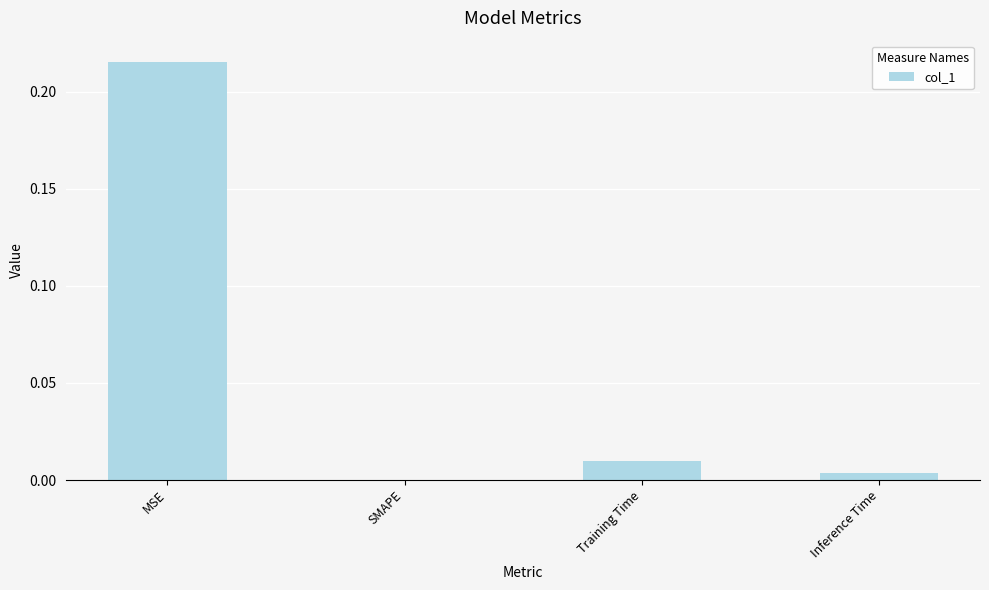

At which category does the chart reach its peak across all series?

MSE